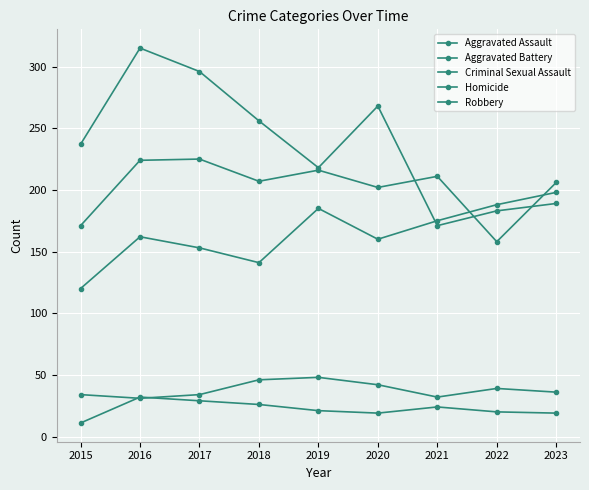

How many distinct data groups are displayed?

5